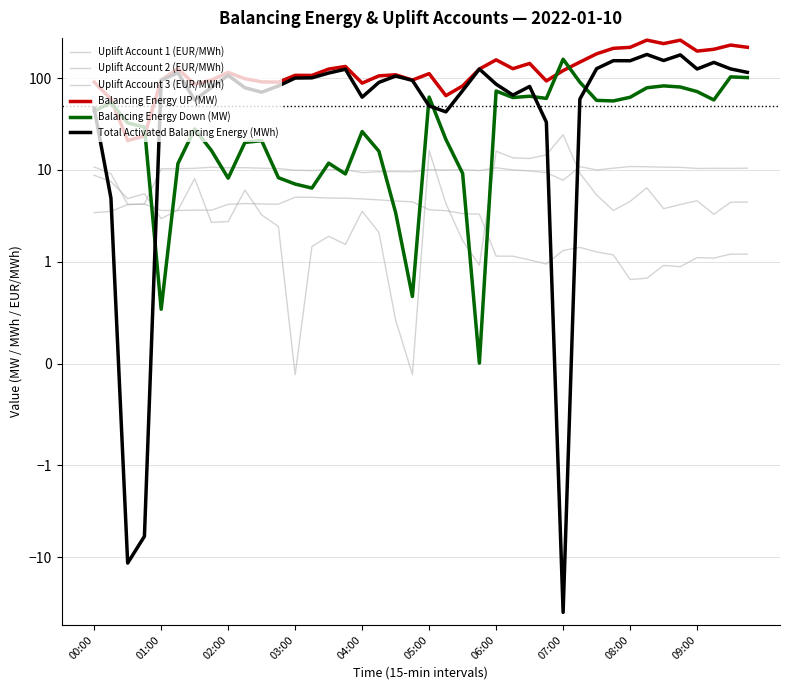

Which series has the largest range (max minus min)?

Balancing Energy UP (MW)